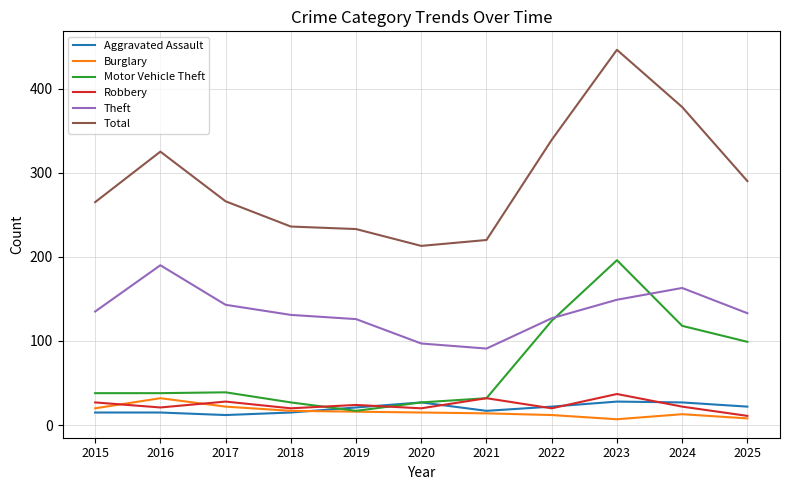

True or false: Robbery and Total cross at least once.

False